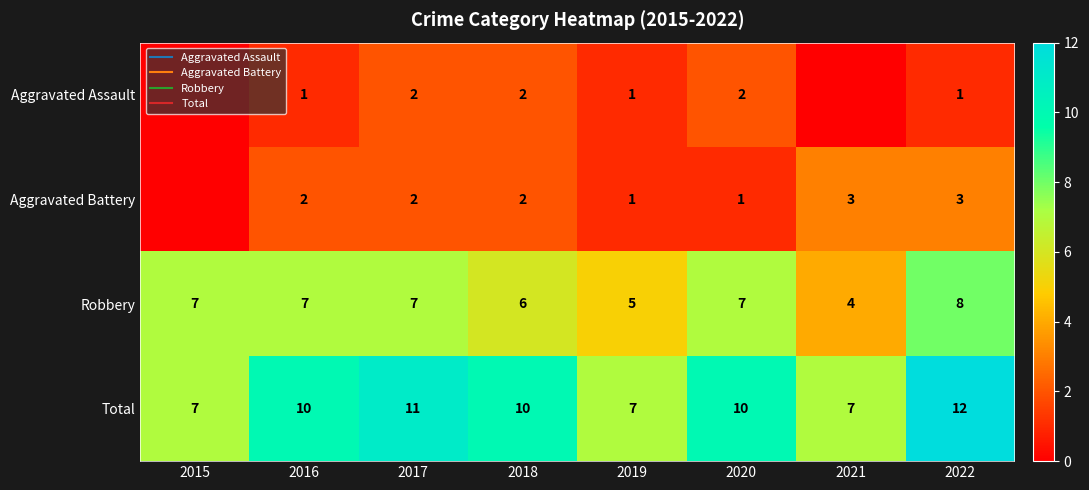

How many categories are shown in the chart?

8